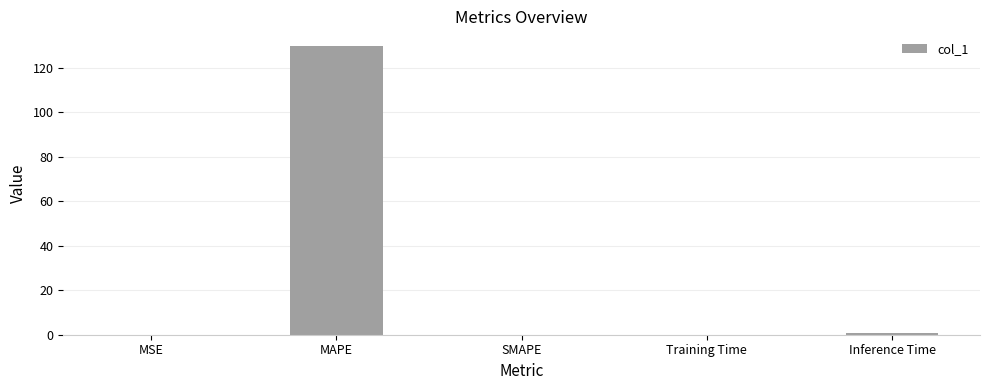

The value at MSE is 0.0. True or false?

True